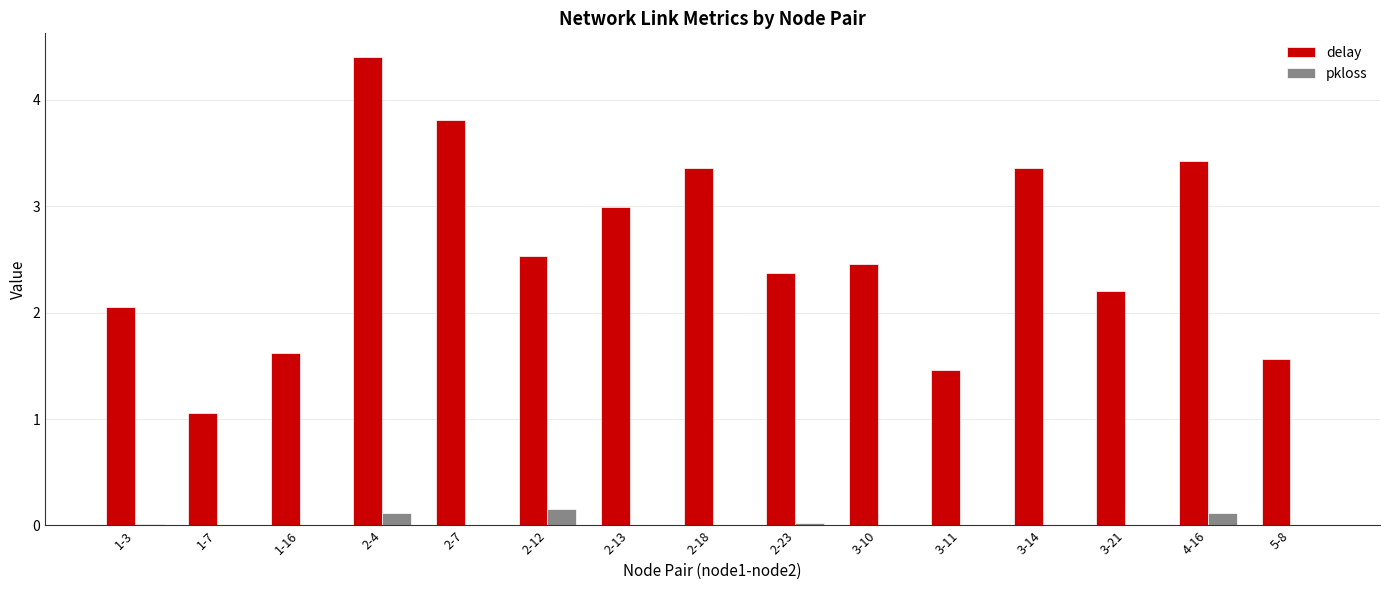

What are all the series names shown in the legend?

delay, pkloss